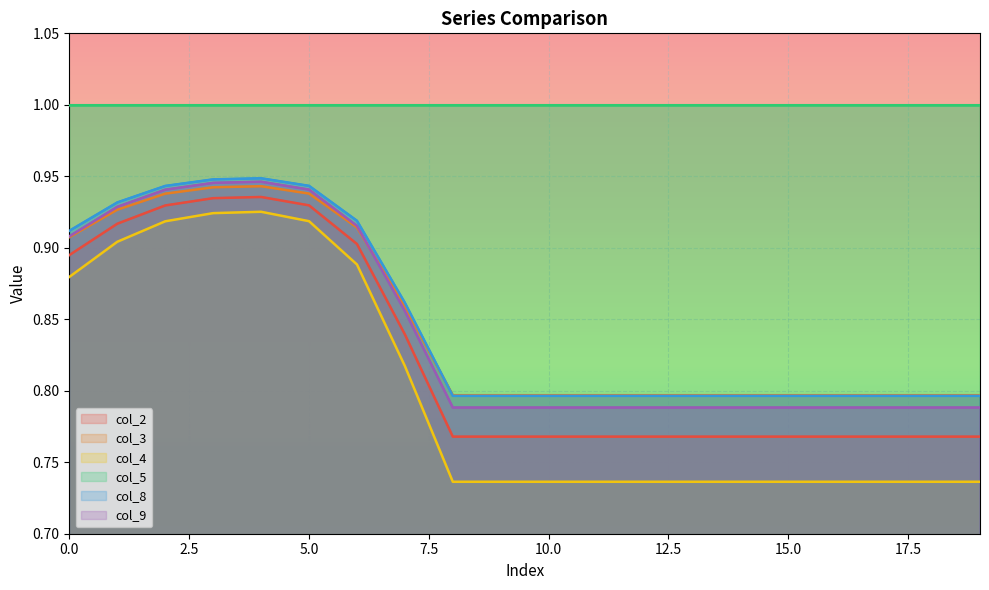

List the labels in order of col_3 value, largest first.

4, 3, 5, 2, 1, 6, 0, 7, 8, 9, 10, 11, 12, 13, 14, 15, 16, 17, 18, 19